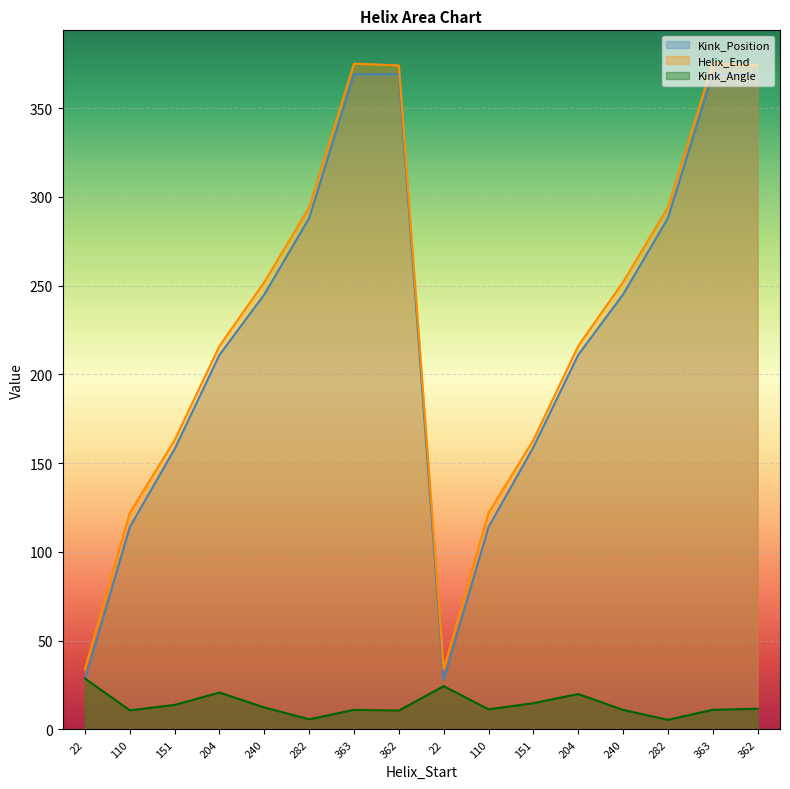

At how many categories does at least one series exceed 182?

10